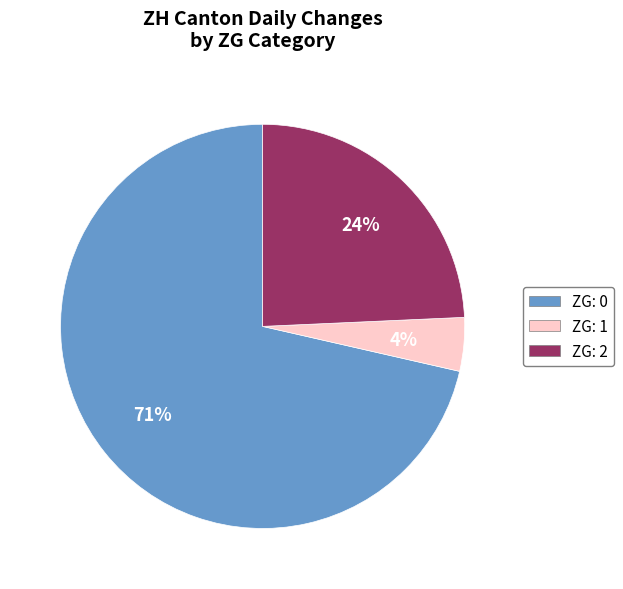

To the nearest percent, what is the average slice percentage?

33%